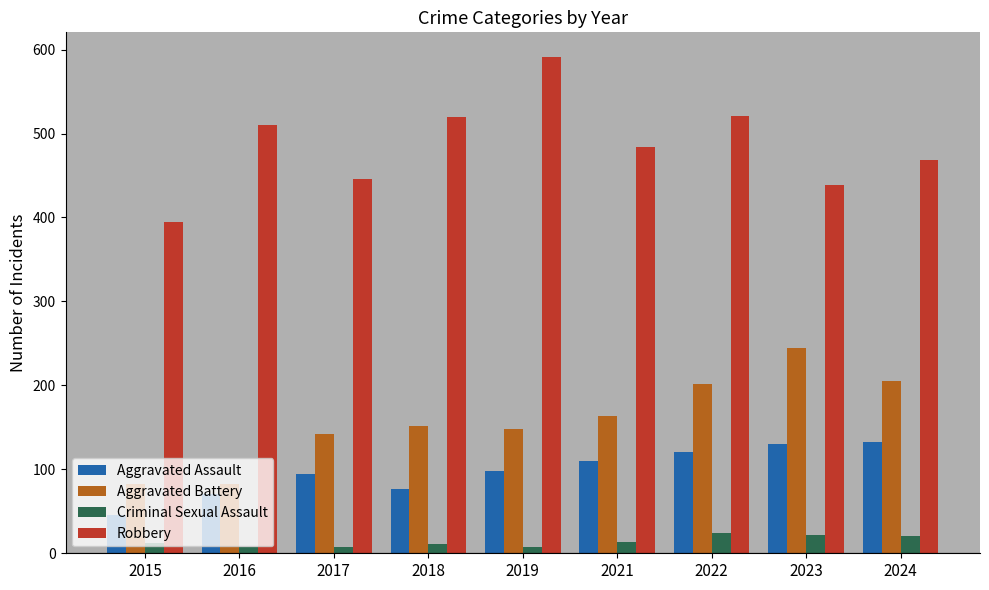

Which series has the largest range (max minus min)?

Robbery